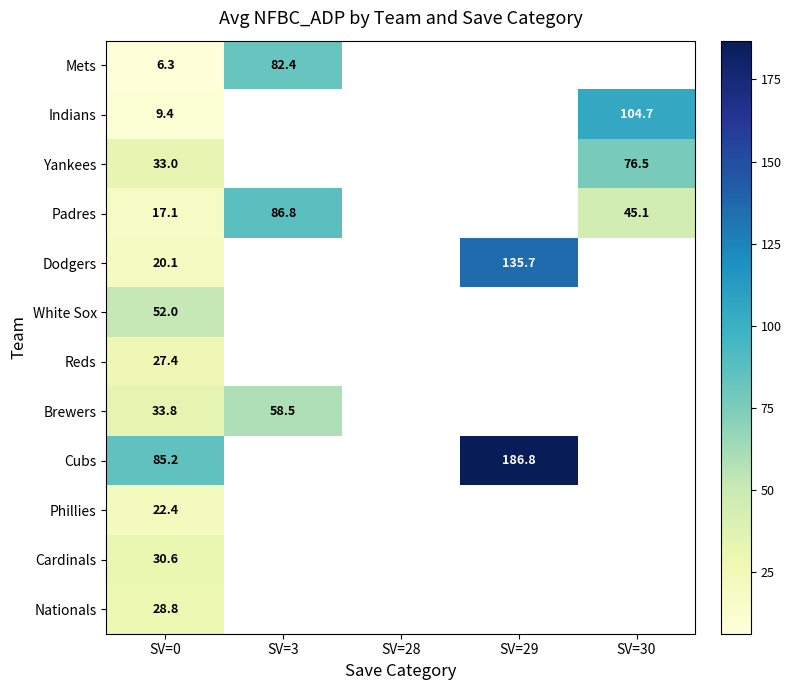

Rank the series at SV=0 from lowest to highest value.

Mets, Indians, Padres, Dodgers, Phillies, Reds, Nationals, Cardinals, Yankees, Brewers, White Sox, Cubs